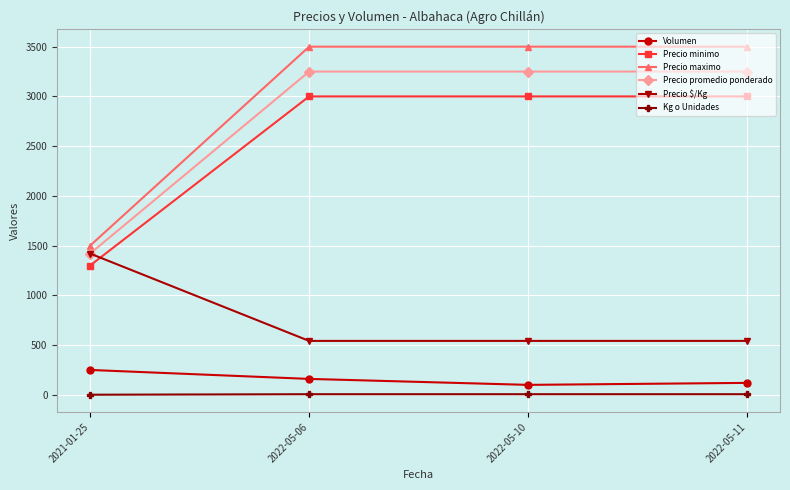

True or false: Precio minimo and Kg o Unidades cross at least once.

False